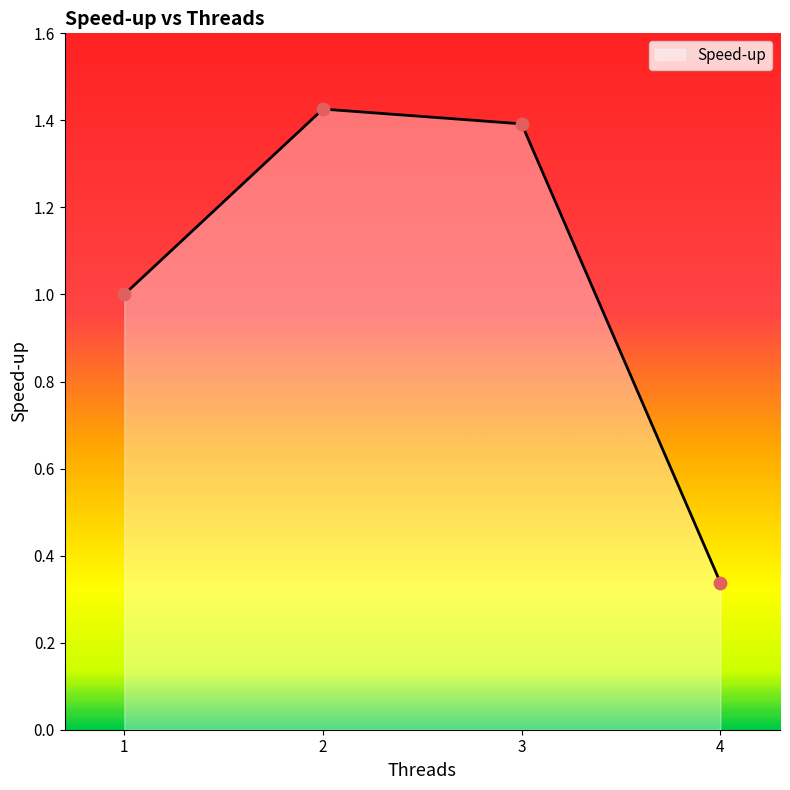

What is the change in value from 1 to 4?

-0.7